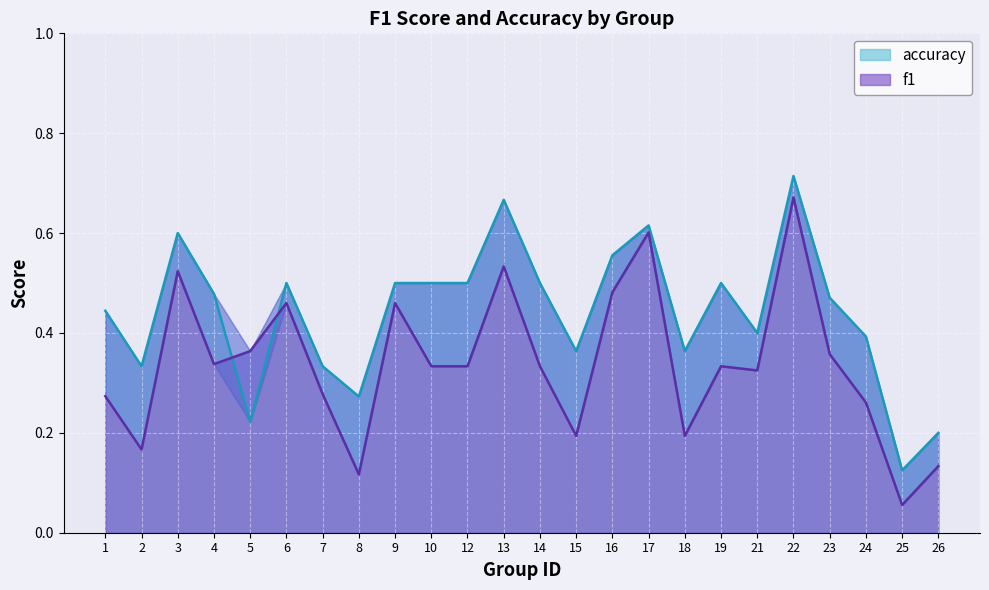

At which category does f1 reach its first local peak?

3